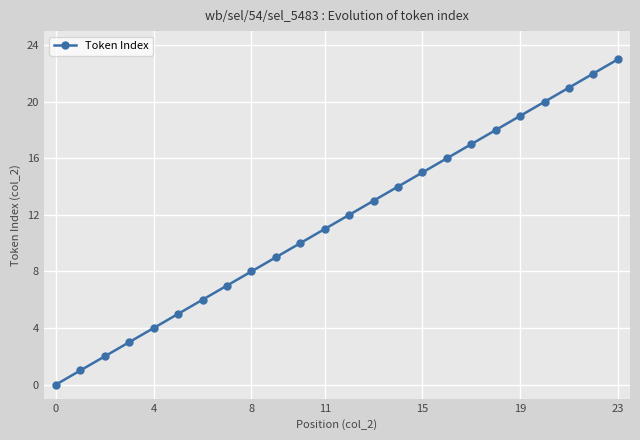

True or false: there are more than 2 points higher than both neighbors.

False